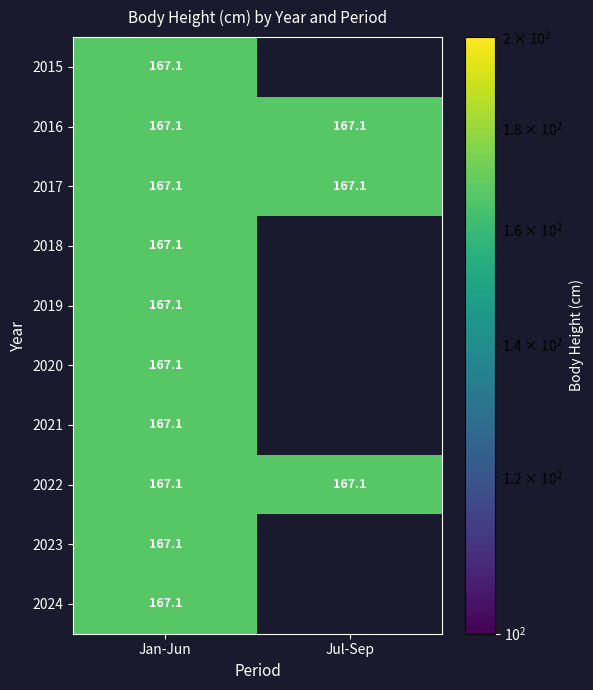

How many categories are shown in the chart?

2